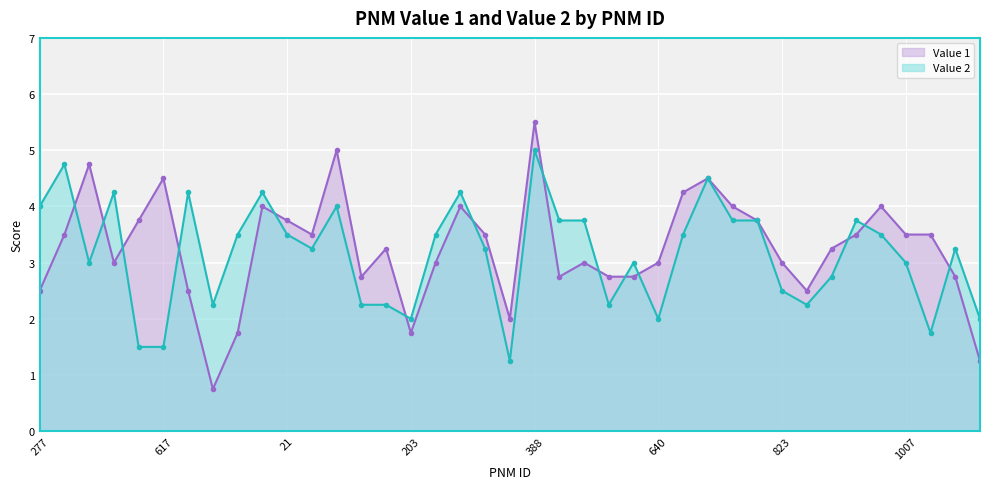

What is the maximum value shown in the chart?

5.5